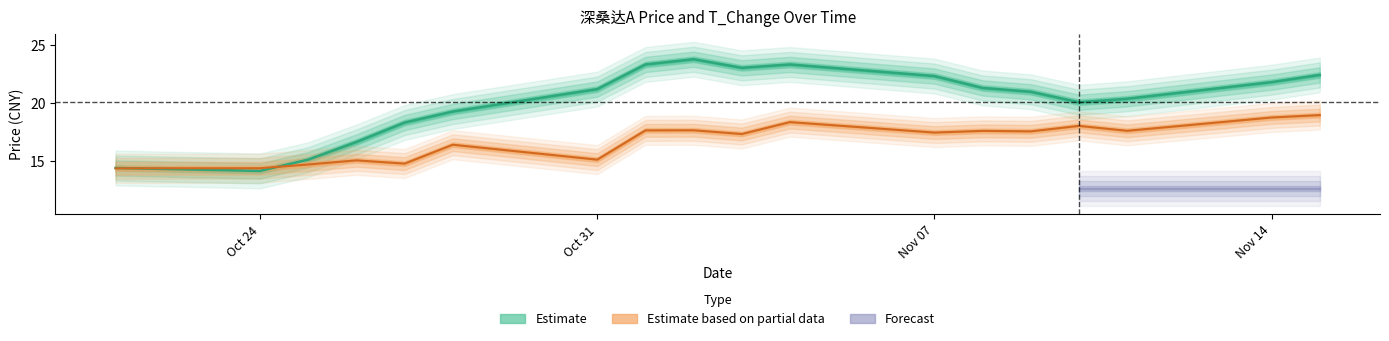

Which has a higher value, 2022-10-26 or 2022-11-14?

2022-11-14